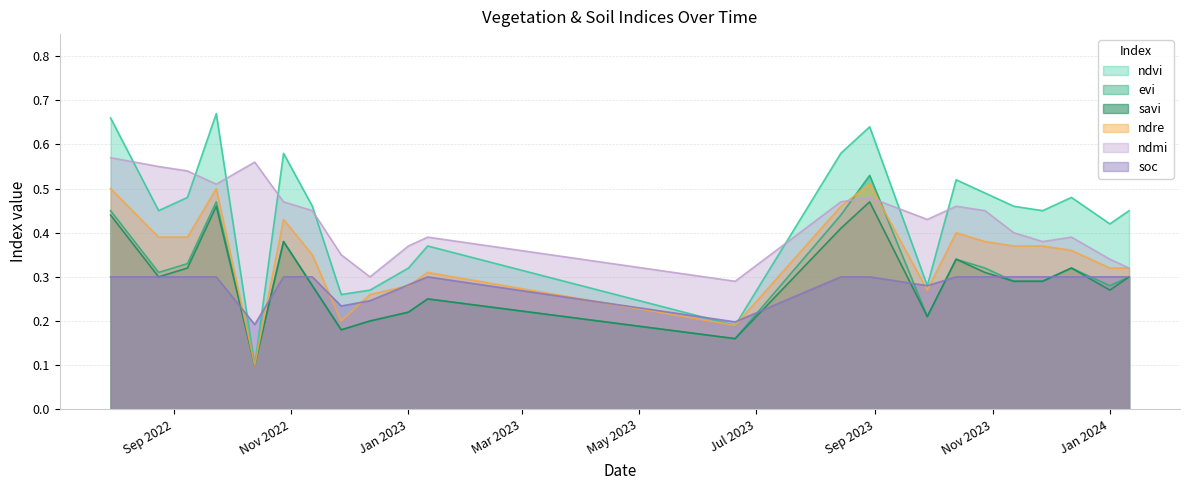

What is the greatest value displayed?

0.7